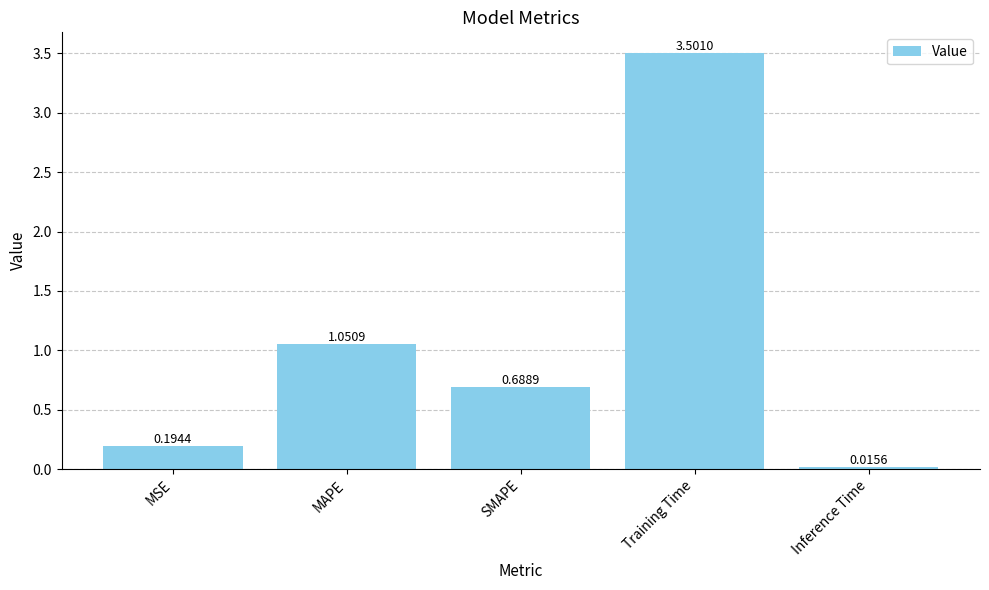

Which category has the highest value across all series?

Training Time